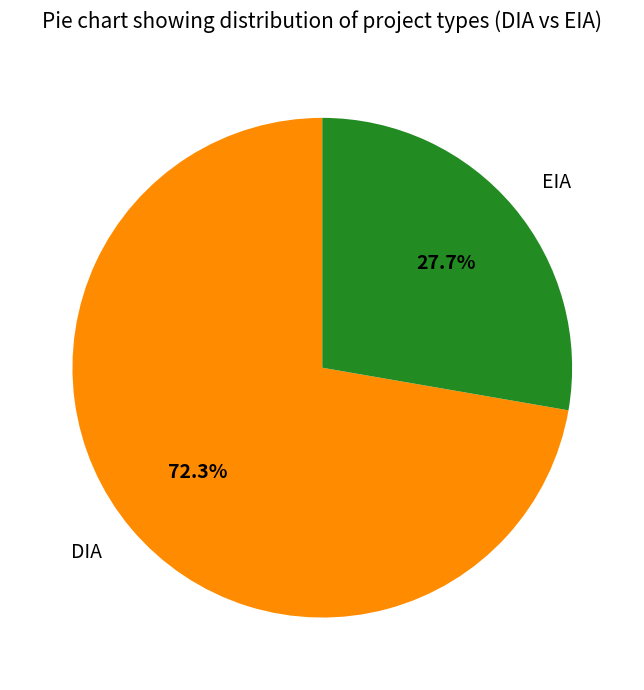

How many slices are in this pie chart?

2